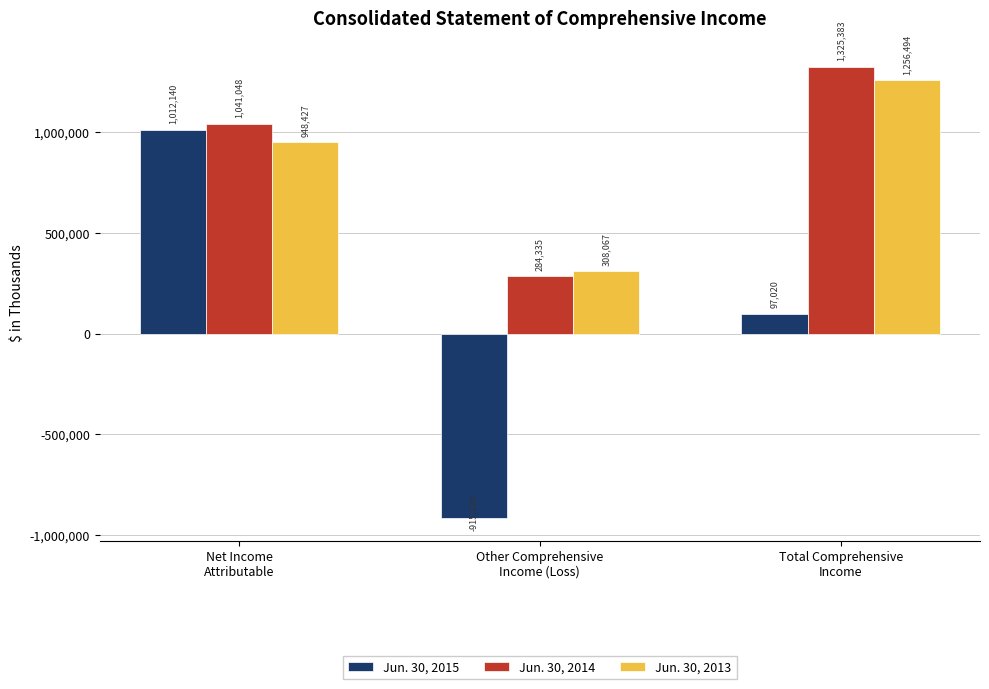

What is the difference between the highest and lowest values at Other Comprehensive
Income (Loss)?

1223187